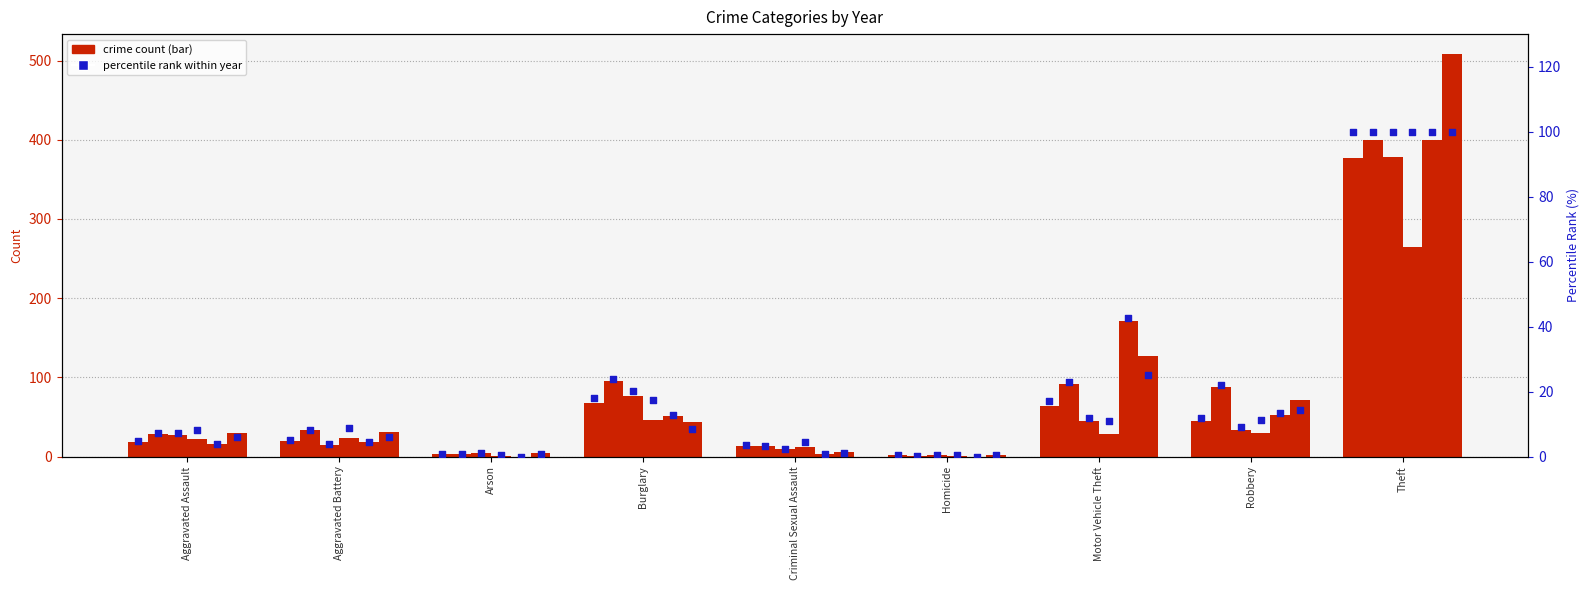

At how many categories does at least one series exceed 494?

1